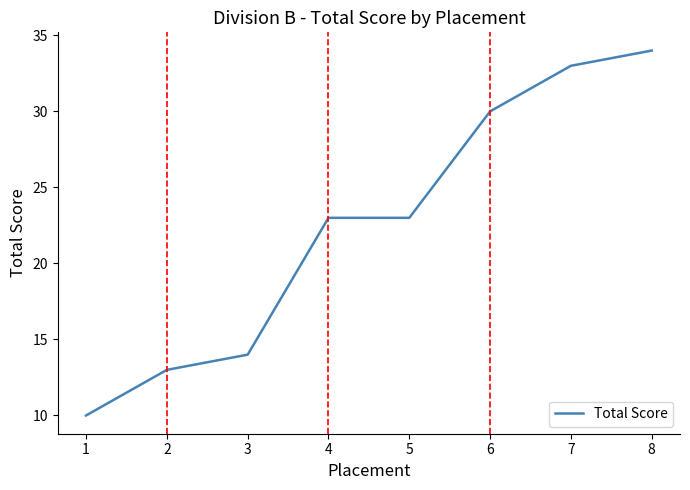

Which has a higher value, 7 or 6?

7